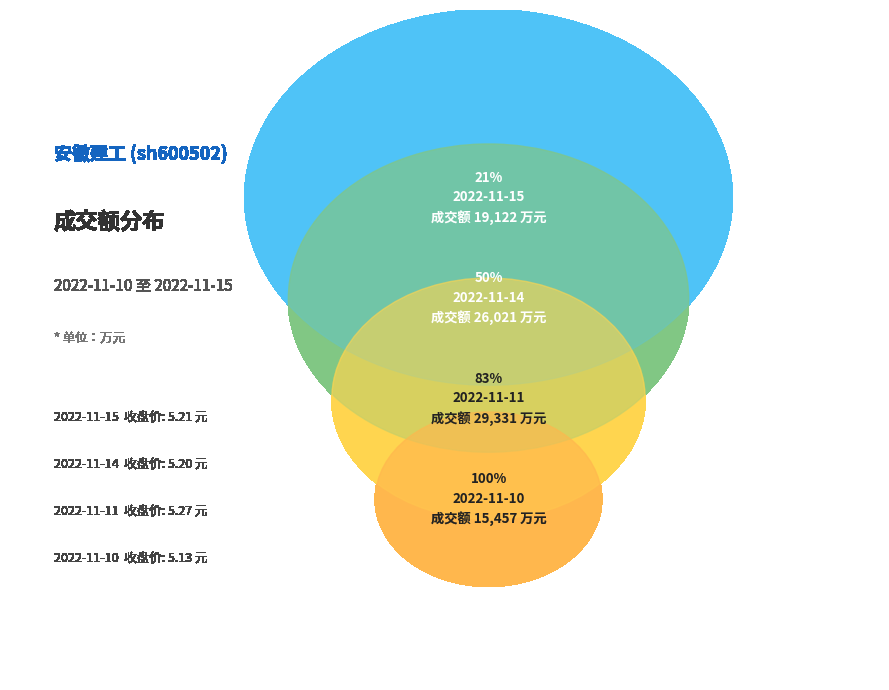

How many slices are in this pie chart?

4